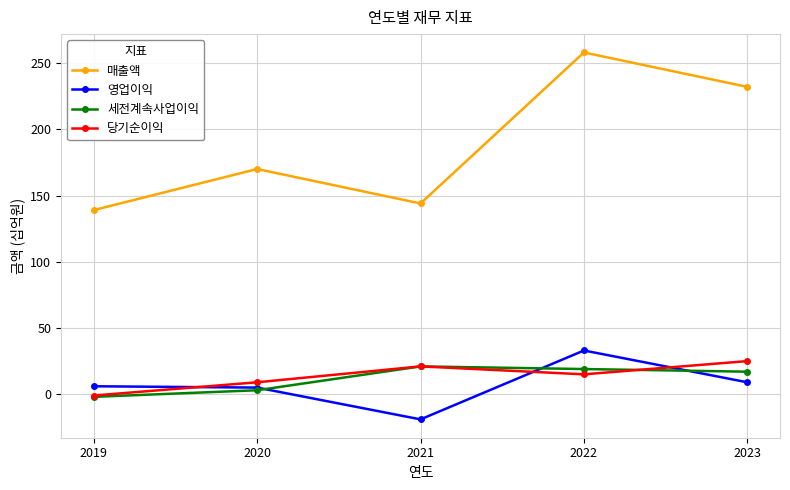

The 매출액 series shows 232 at 2023. True or false?

True